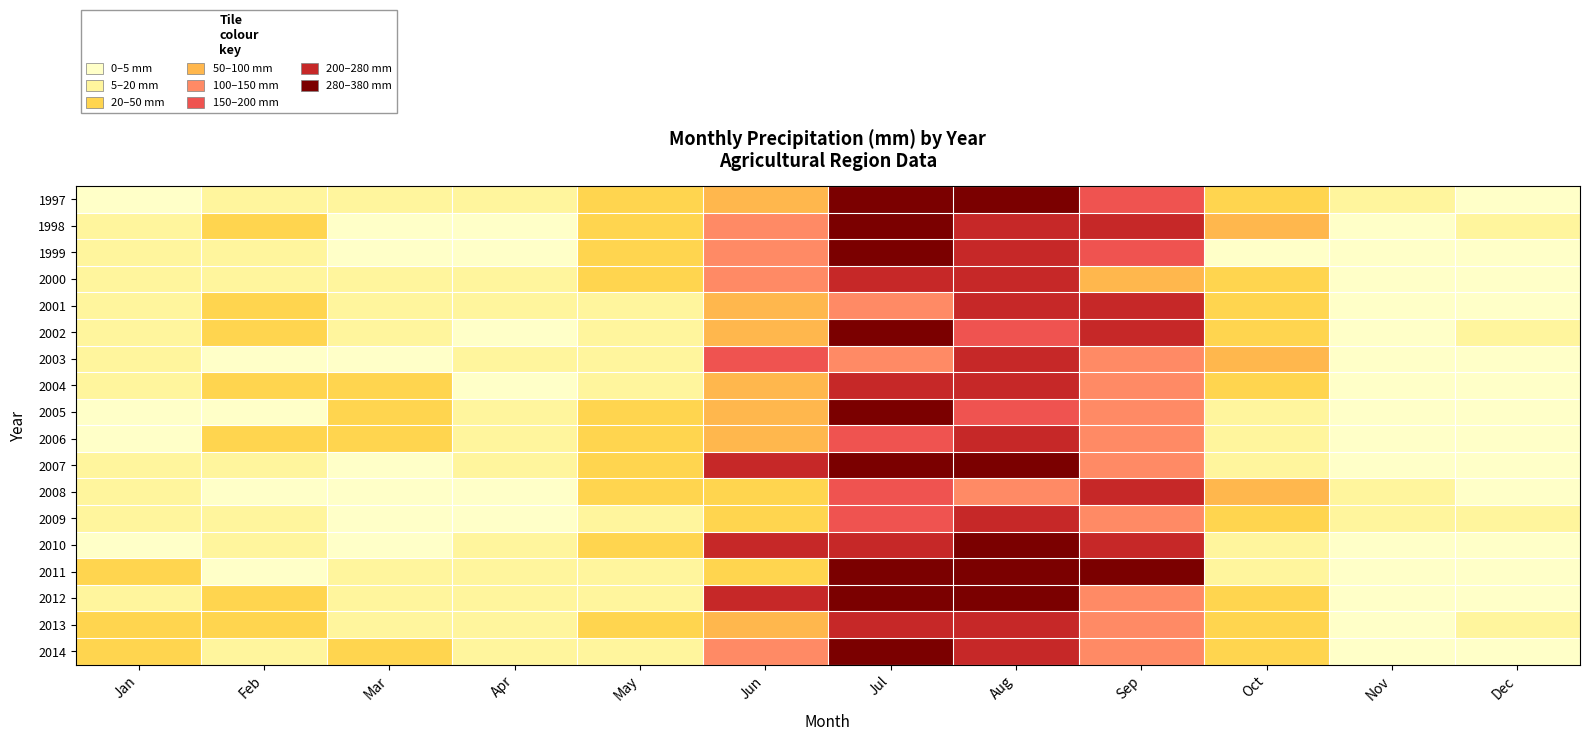

At which category is the sum across all series the highest?

Jul